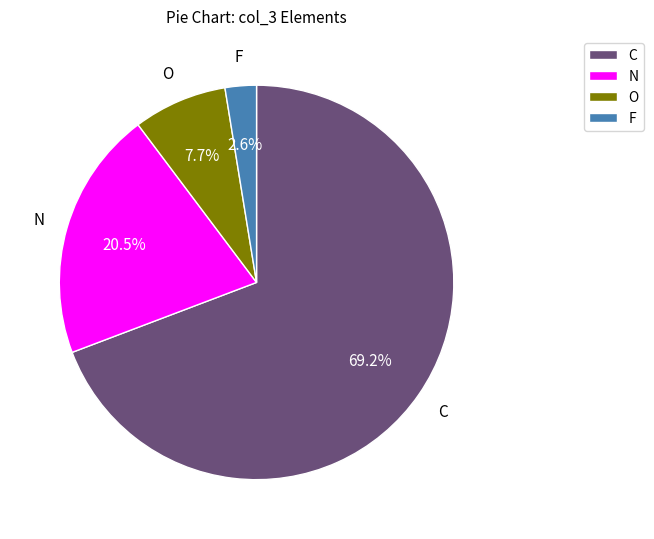

Which slice is the largest?

C